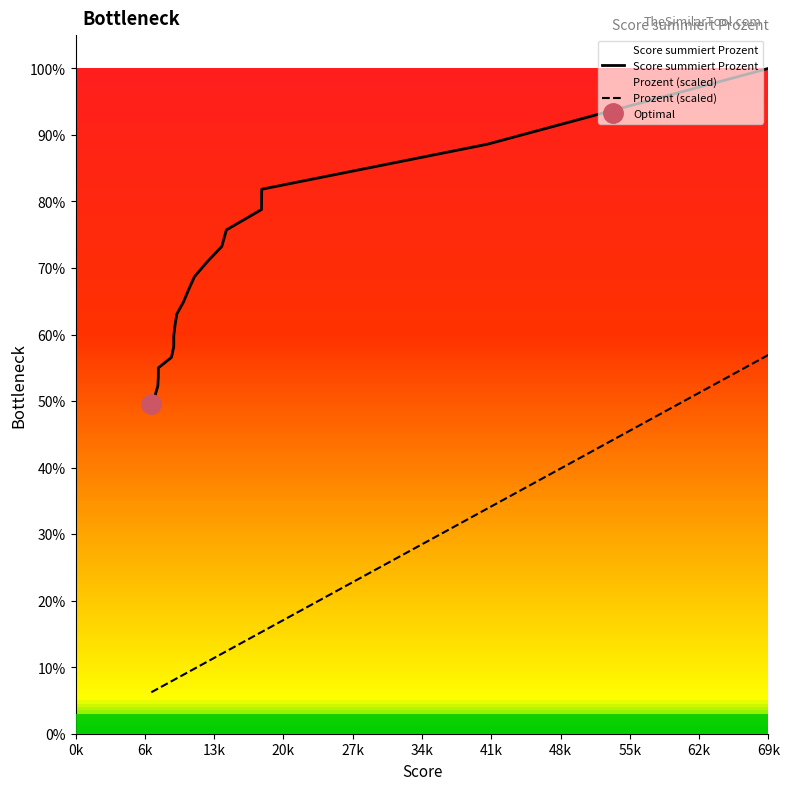

What is the difference between the highest and lowest values at 69k?

0.4